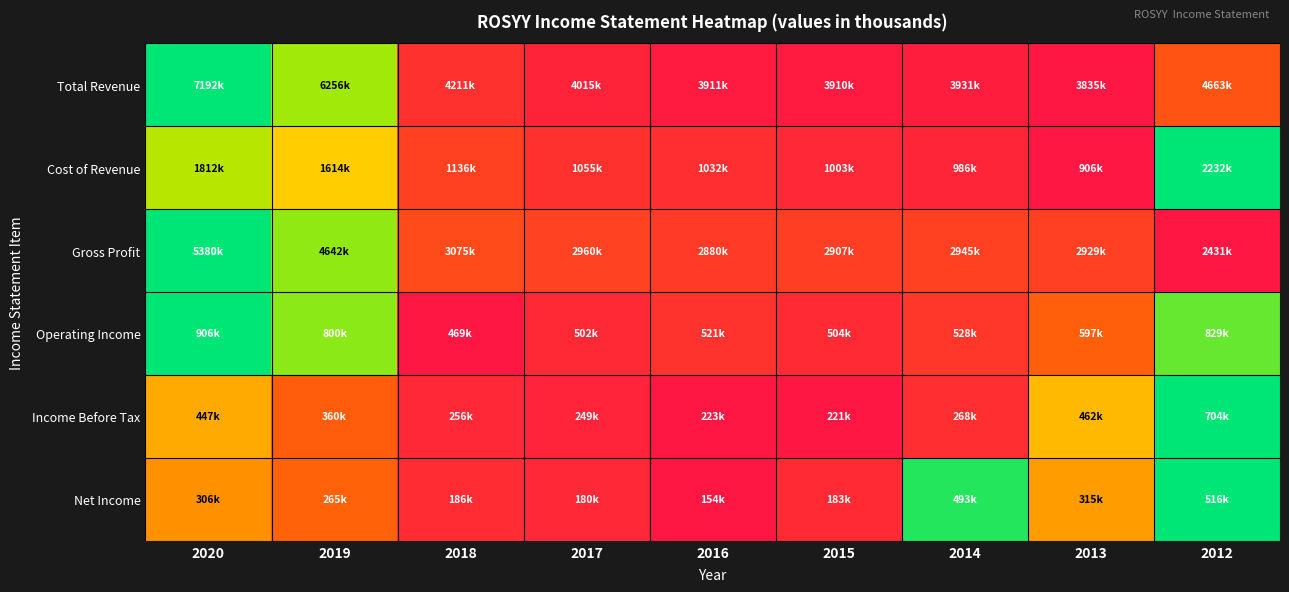

Between 2014 and 2015, which is larger?

2014